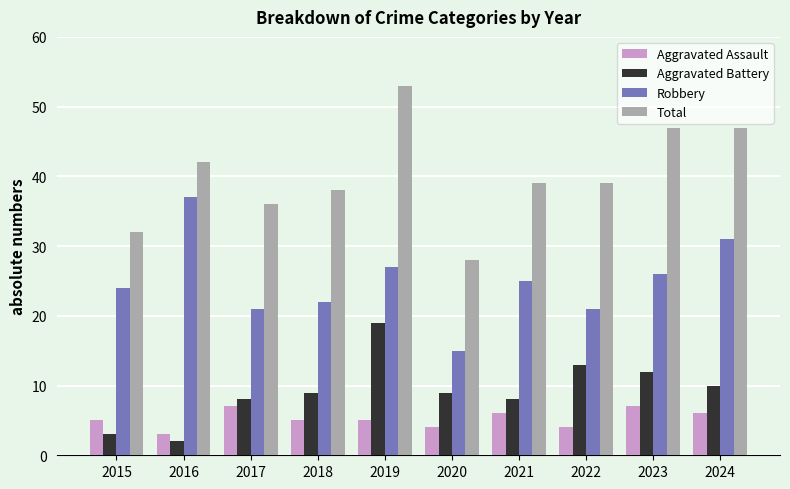

Which series has the largest total across all categories?

Total